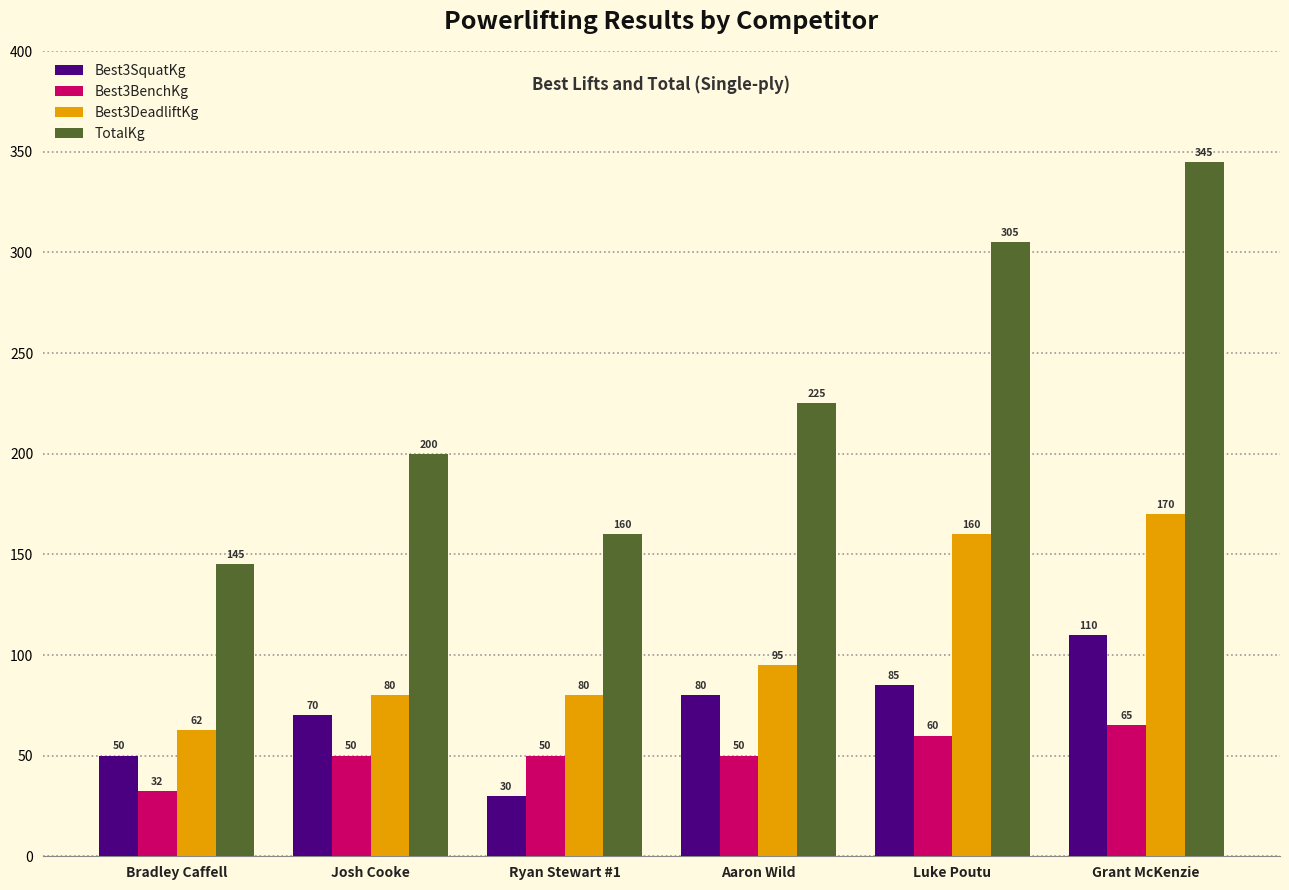

What is the label of the 5th bar from the left?

Luke Poutu